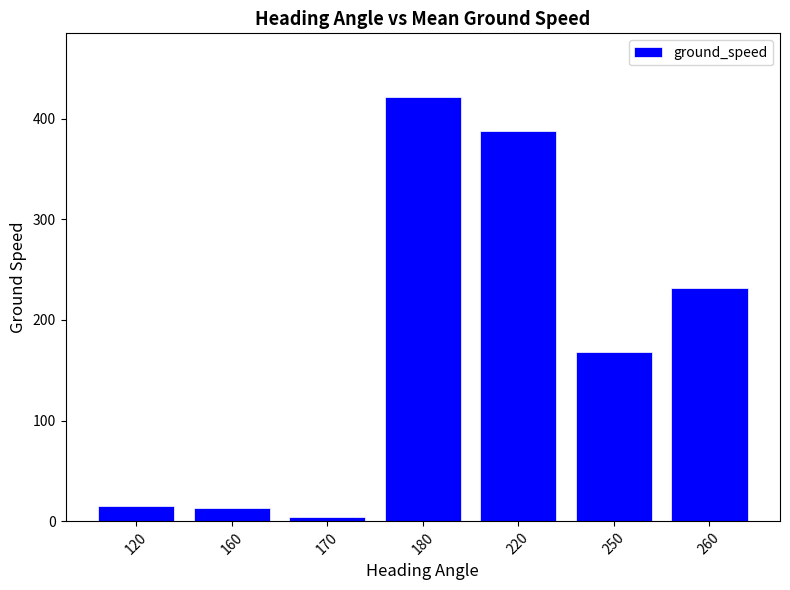

What is the sum of the values at 170 and 120?

19.0